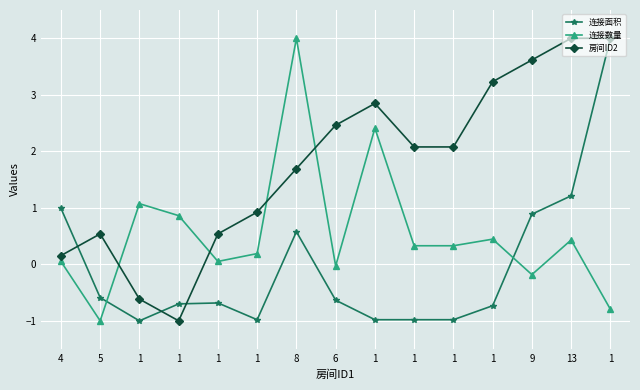

How many lines are shown in the chart?

3